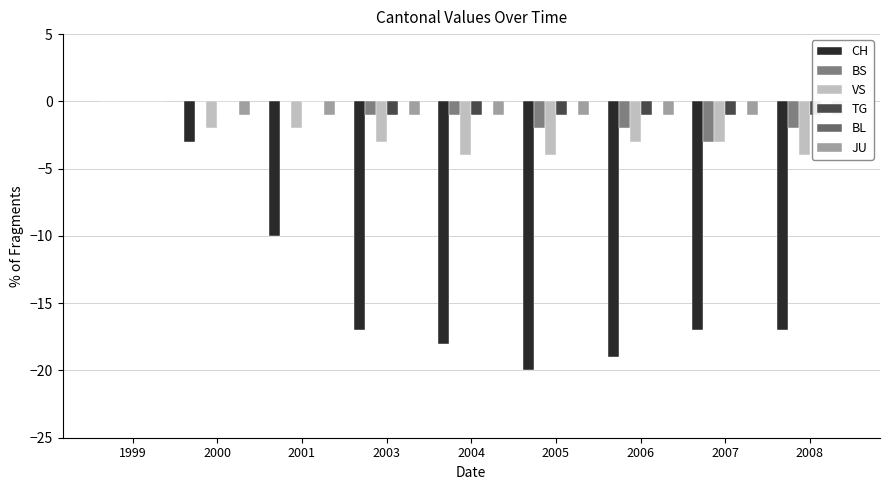

Which series has the largest range (max minus min)?

CH